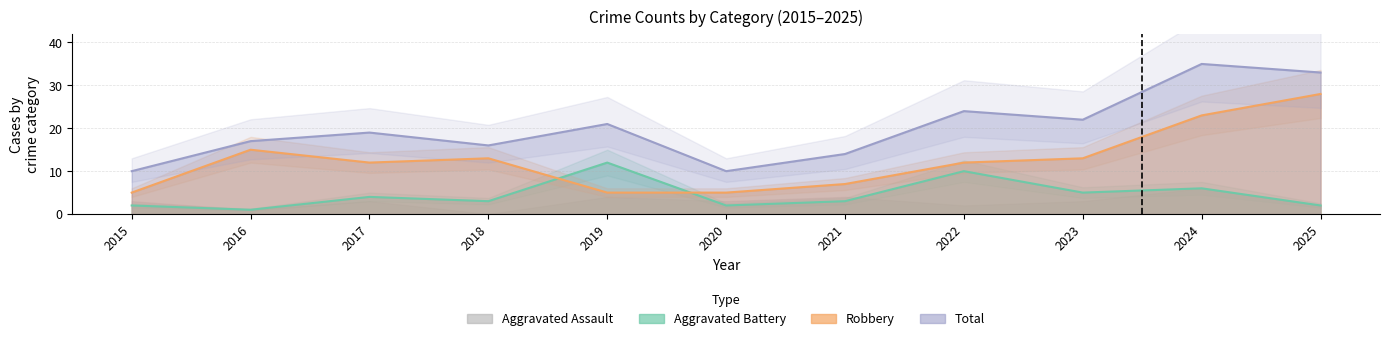

What is the value of the Total point at the 4th from the left?

16